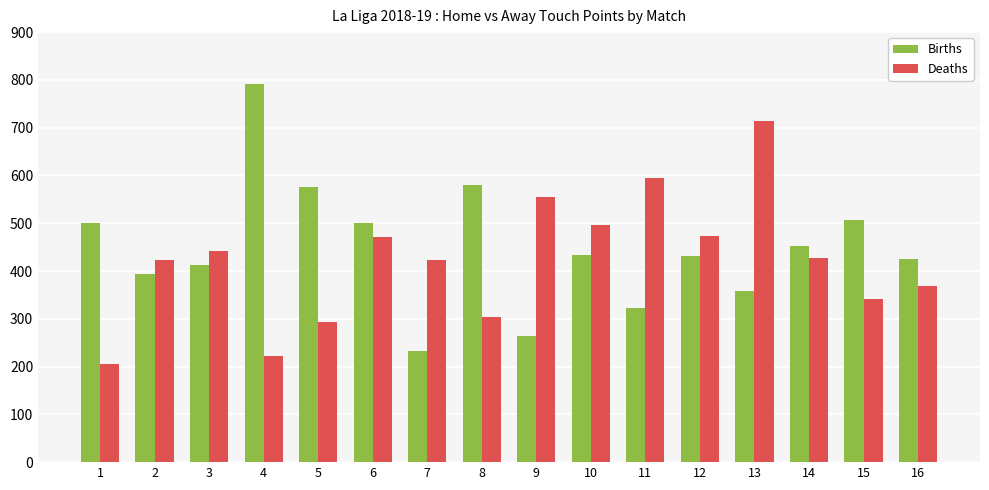

What is the value of the Births bar at the 14th from the left?

453